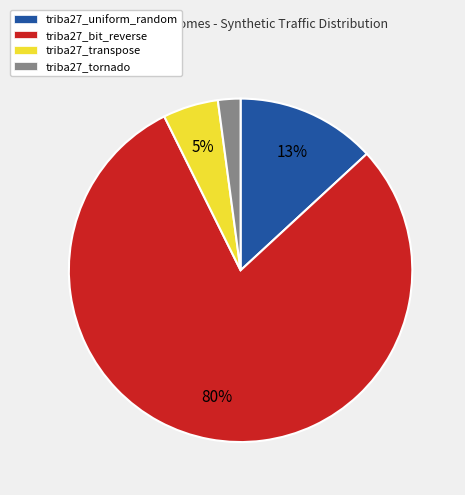

Which has a higher value, triba27_transpose or triba27_tornado?

triba27_transpose